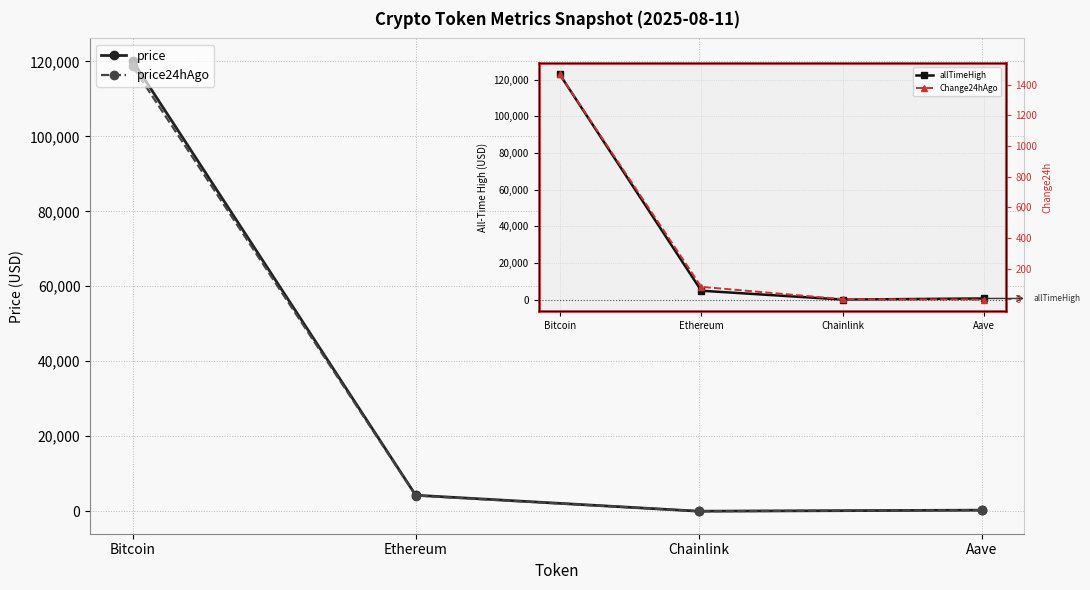

Is the value of Change24hAgo at Aave greater than the value of price24hAgo at Chainlink?

No